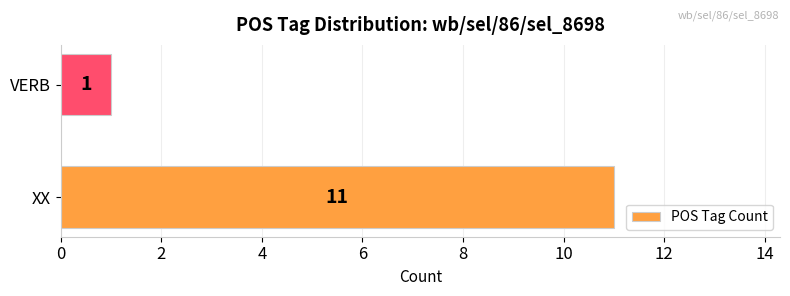

The value at VERB is 1. True or false?

True